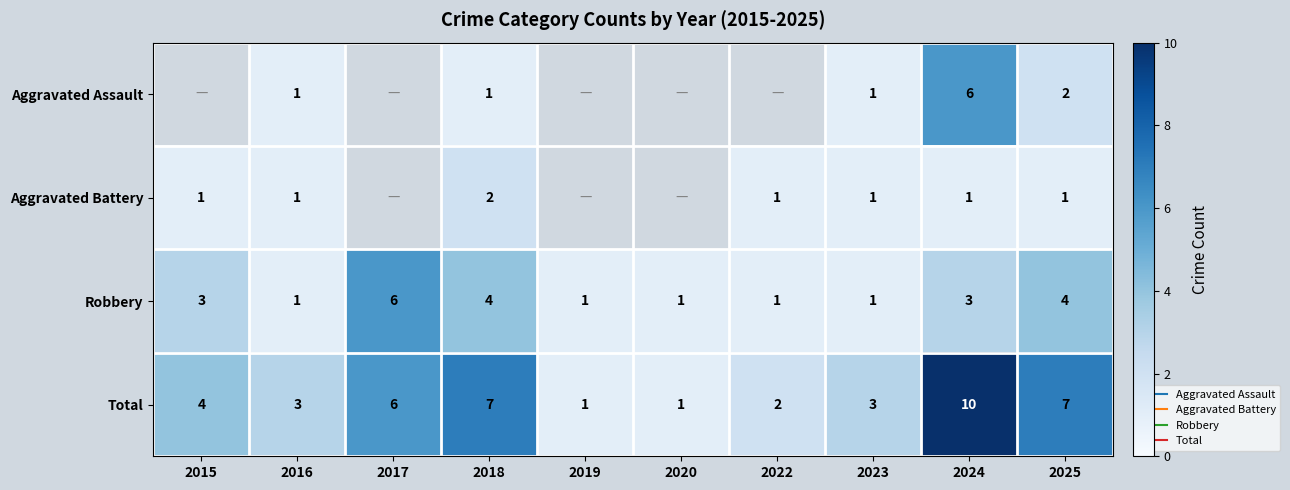

What is the difference between the maximum and second lowest values in the Total series?

9.0